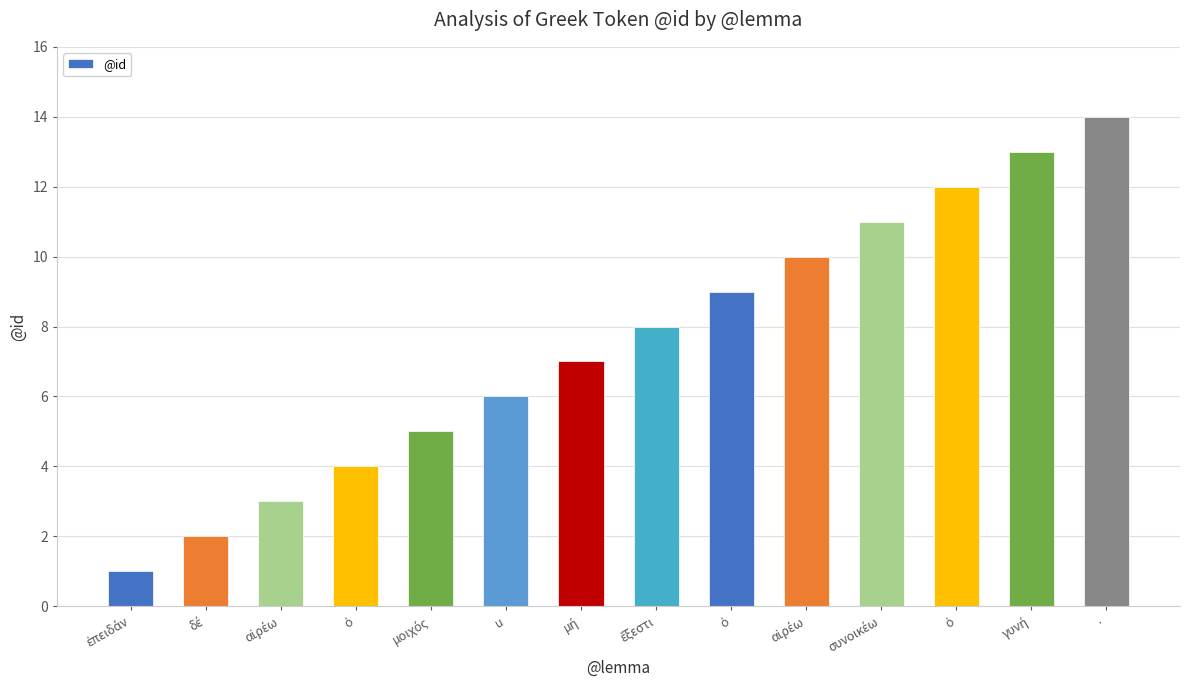

How many values are below 8?

7